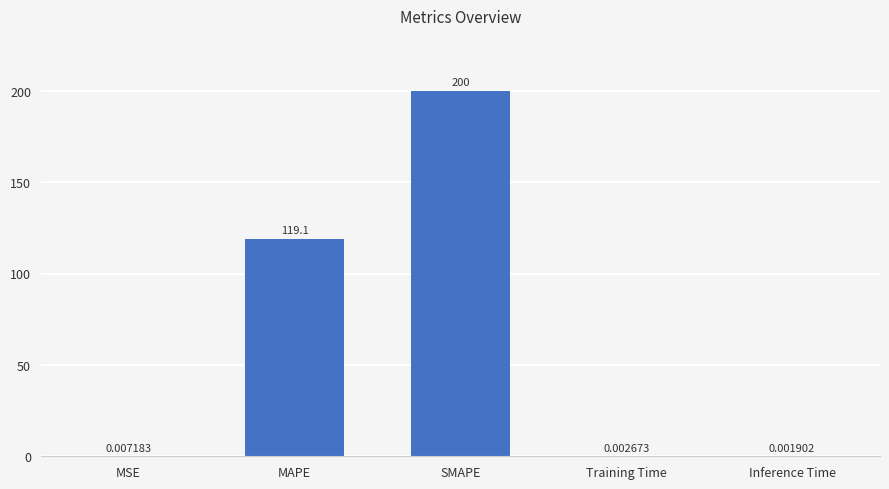

What is the sum of all values?

319.1